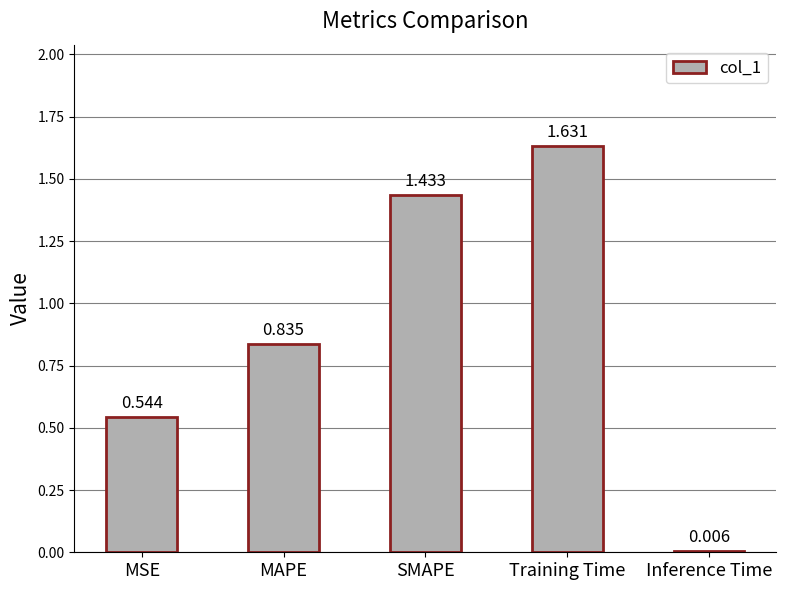

Does the chart contain any negative values?

No